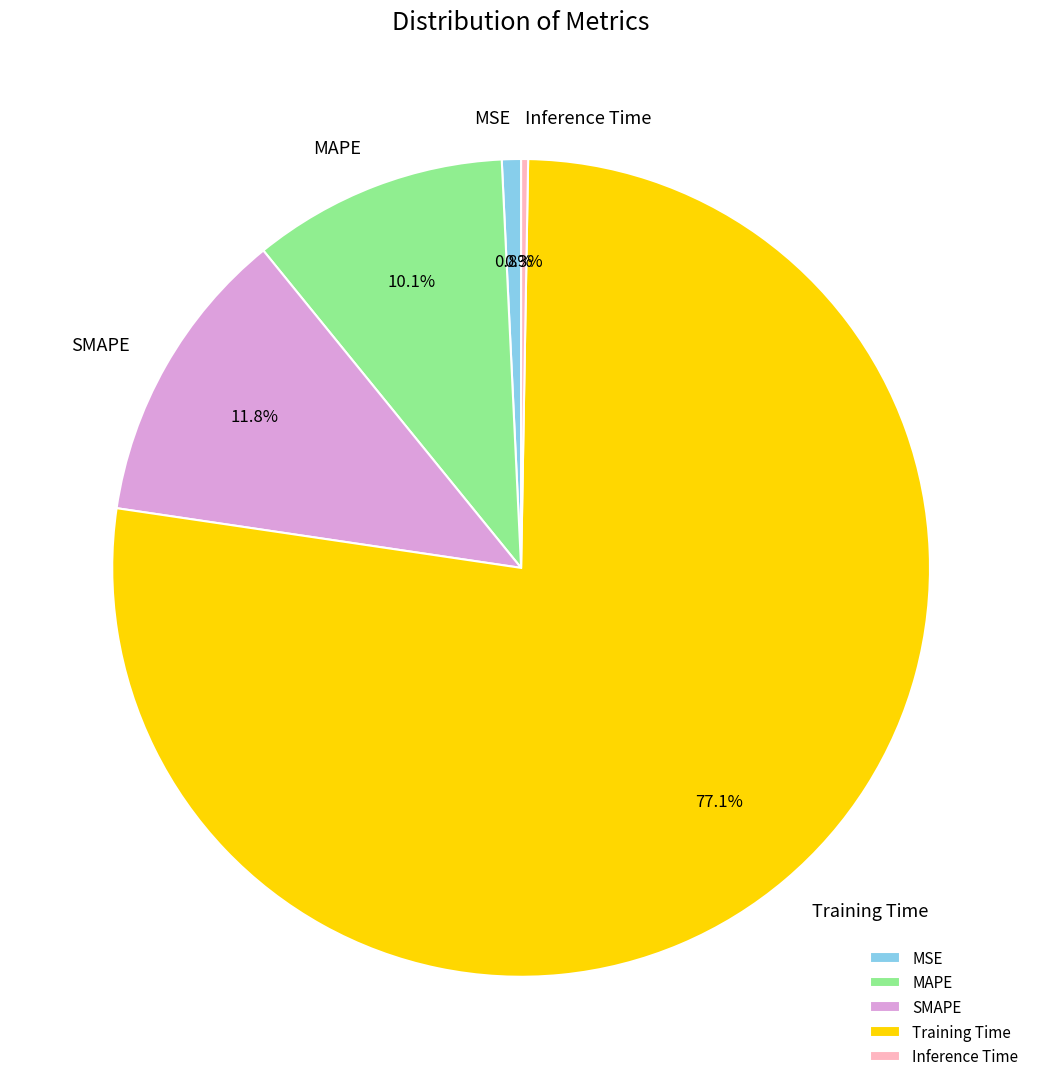

What portion of the pie excludes SMAPE?

88.2%